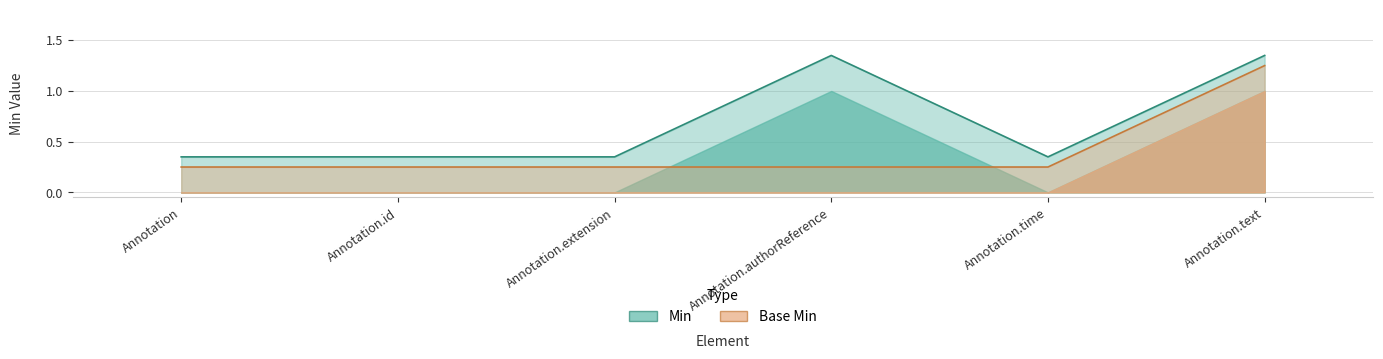

What are all the series names shown in the legend?

Min, Base Min